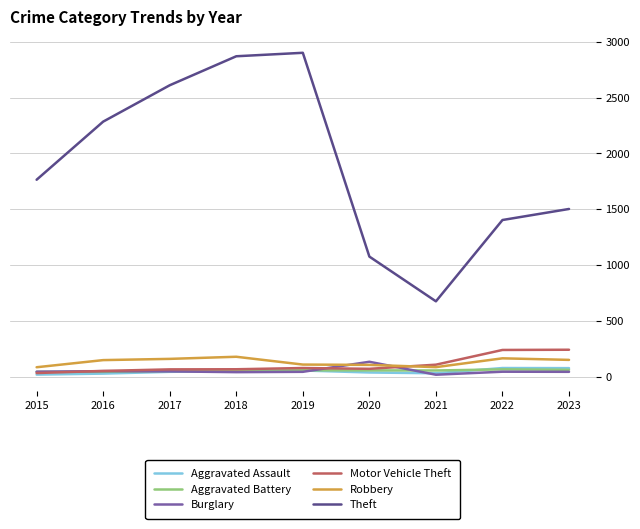

Between 2018 and 2023, which series saw the biggest shift?

Theft